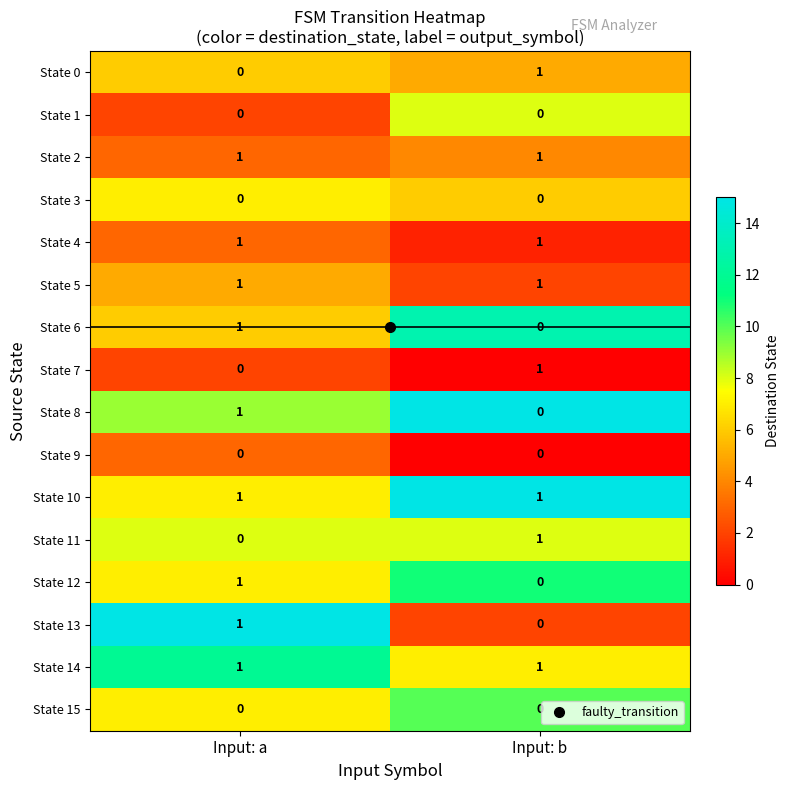

At which category is the sum across all series the highest?

Input: a